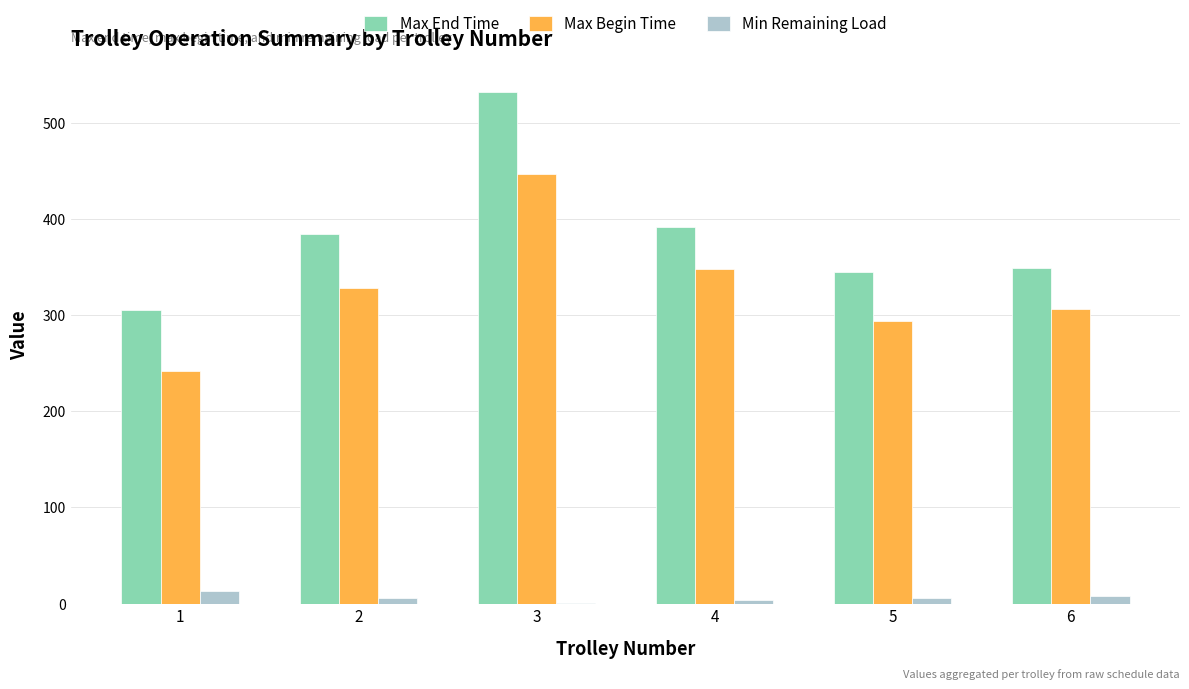

How many values in the Max Begin Time series exceed 328?

3